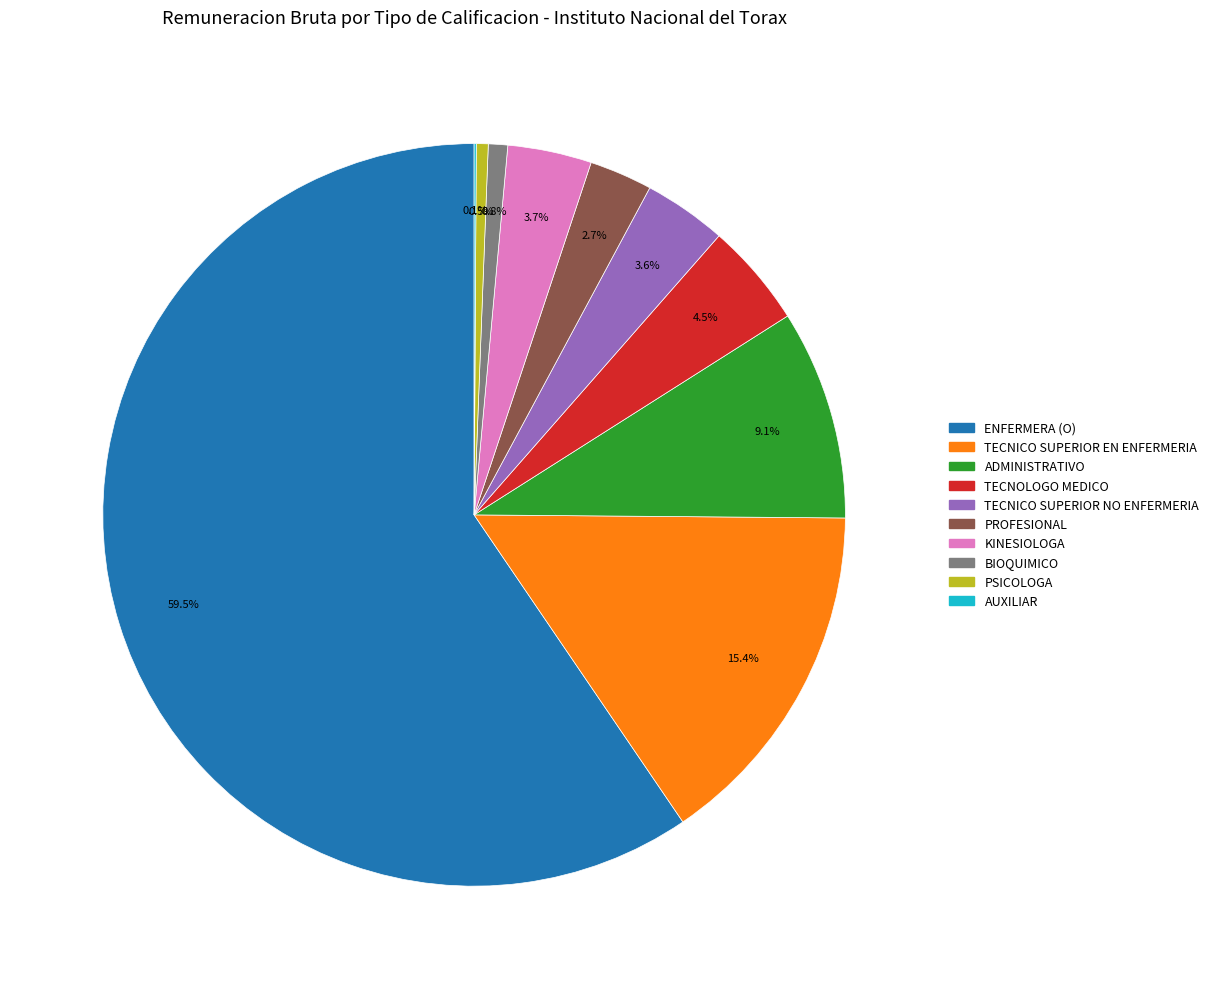

Does ENFERMERA (O) account for over 50% of the chart?

Yes